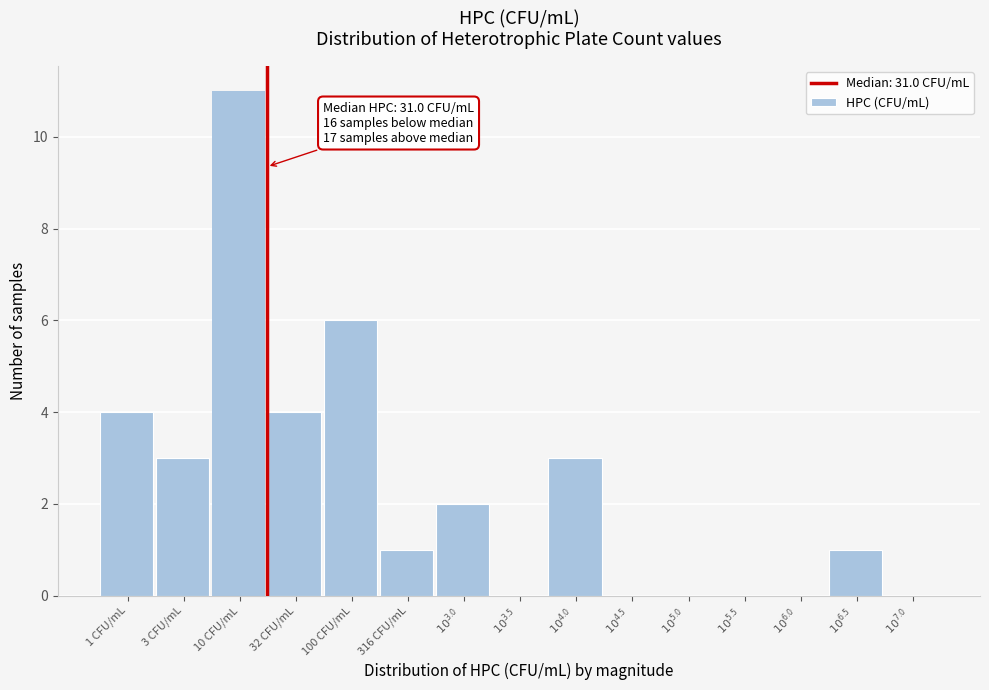

Is it true that the value at 100 CFU/mL is 6?

True